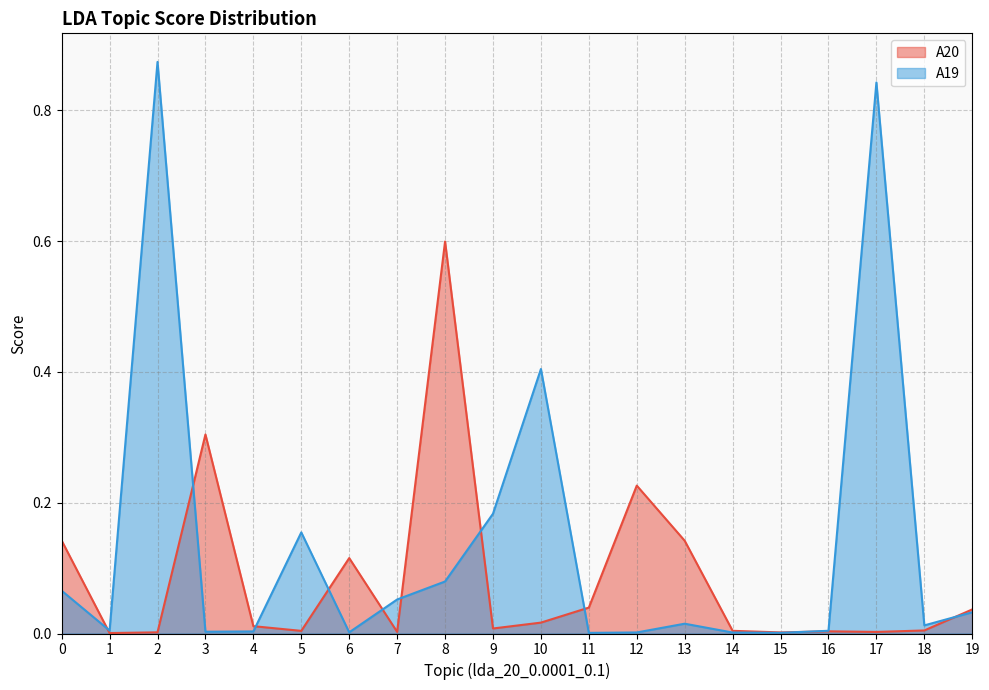

What is the maximum value for A19?

0.9